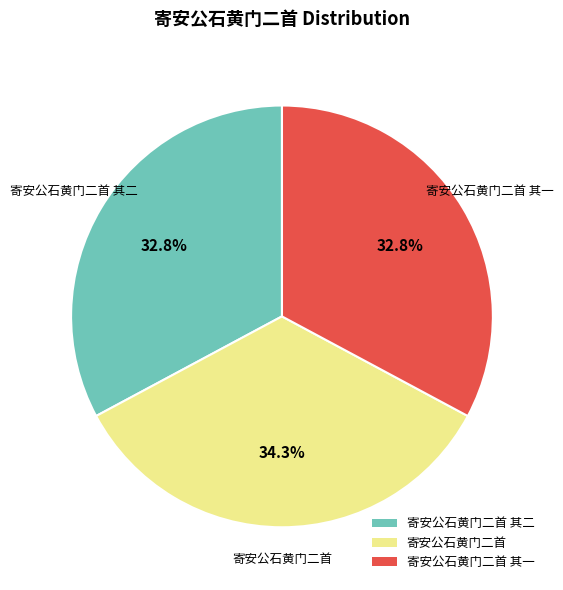

Is it true that 寄安公石黄门二首 is 42% of the pie?

False